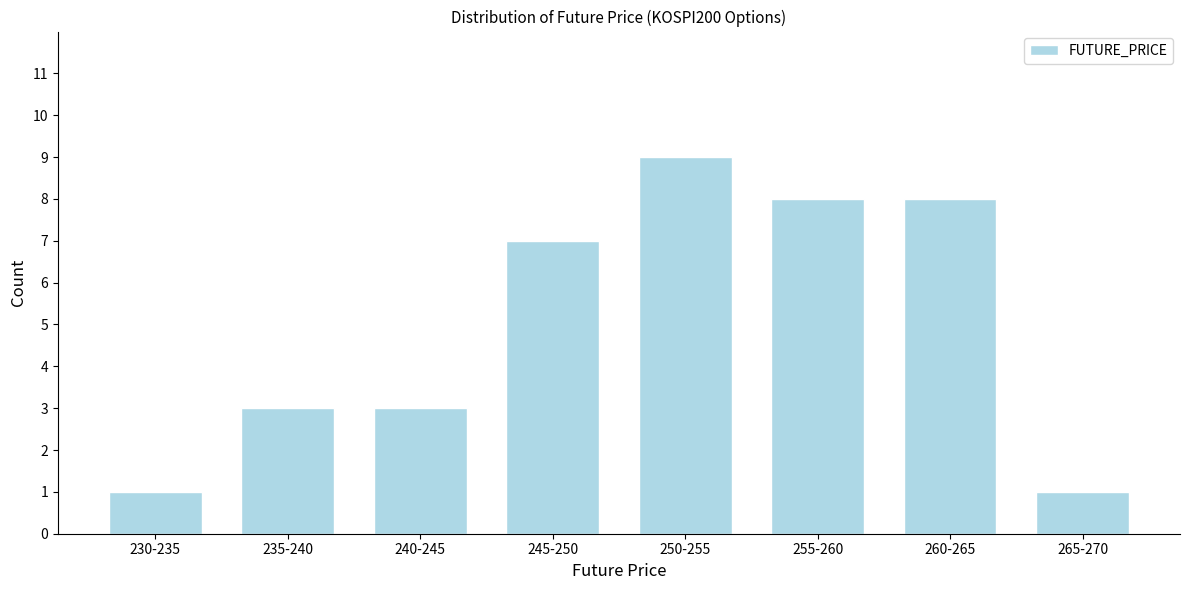

Reading right to left, list all the values displayed in this chart.

265-270=1	260-265=8	255-260=8	250-255=9	245-250=7	240-245=3	235-240=3	230-235=1